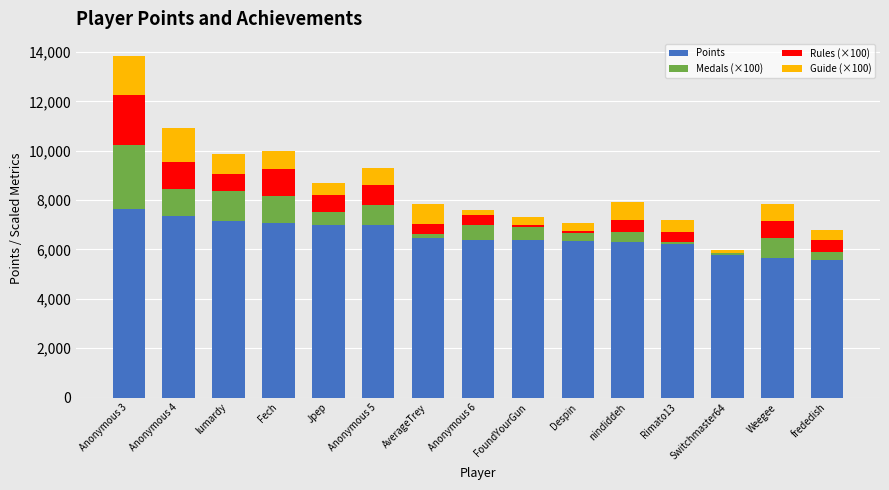

At which label does Points reach its peak?

Anonymous 3